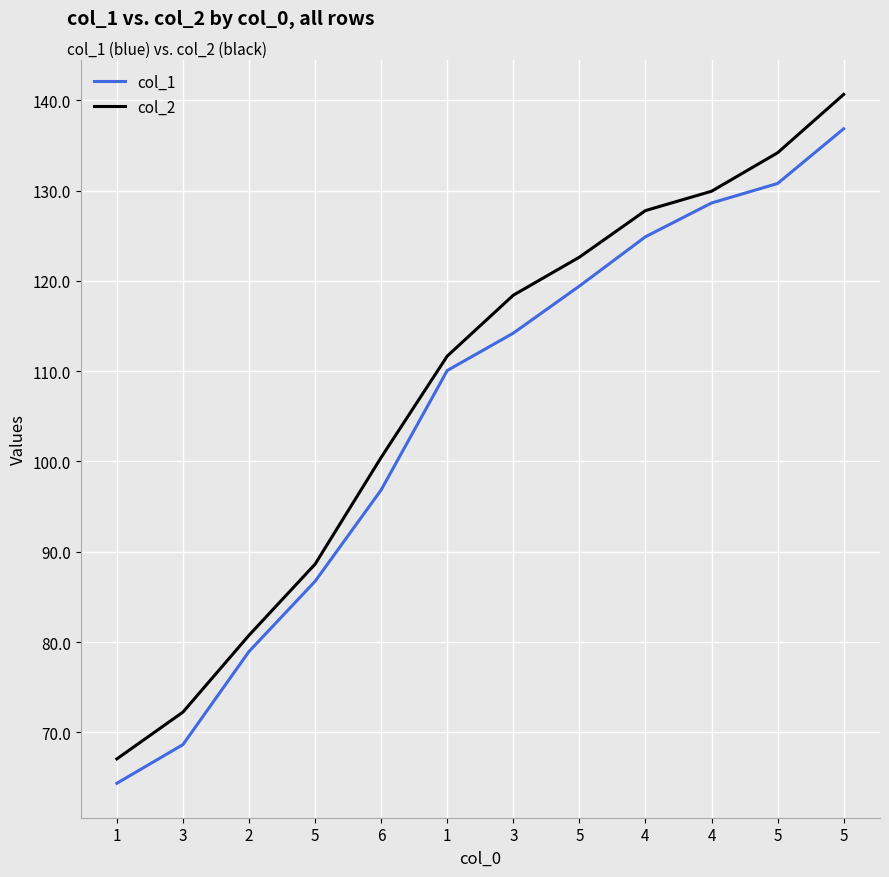

Is the value of col_2 at 4 greater than the value of col_1 at 5?

Yes